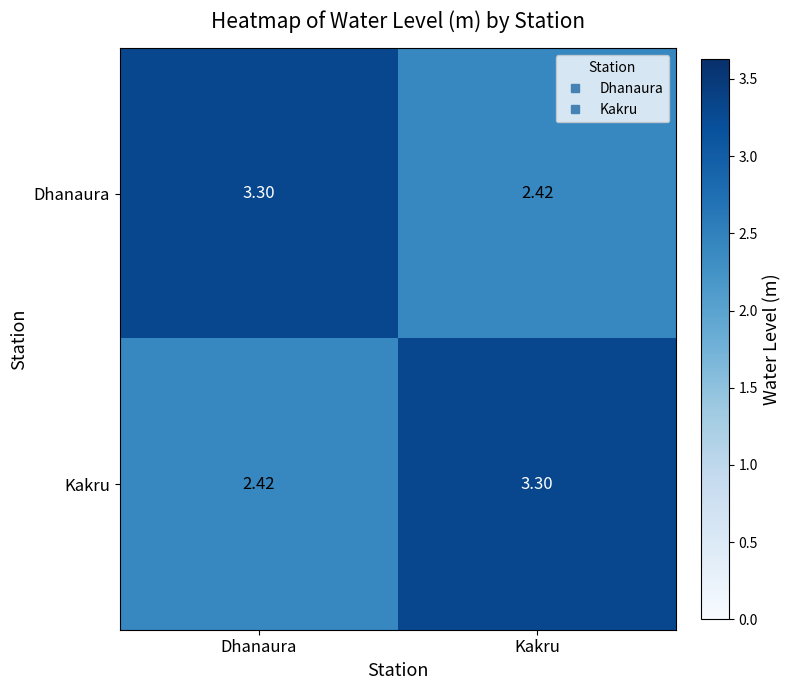

List the labels in order of Dhanaura value, smallest first.

Kakru, Dhanaura